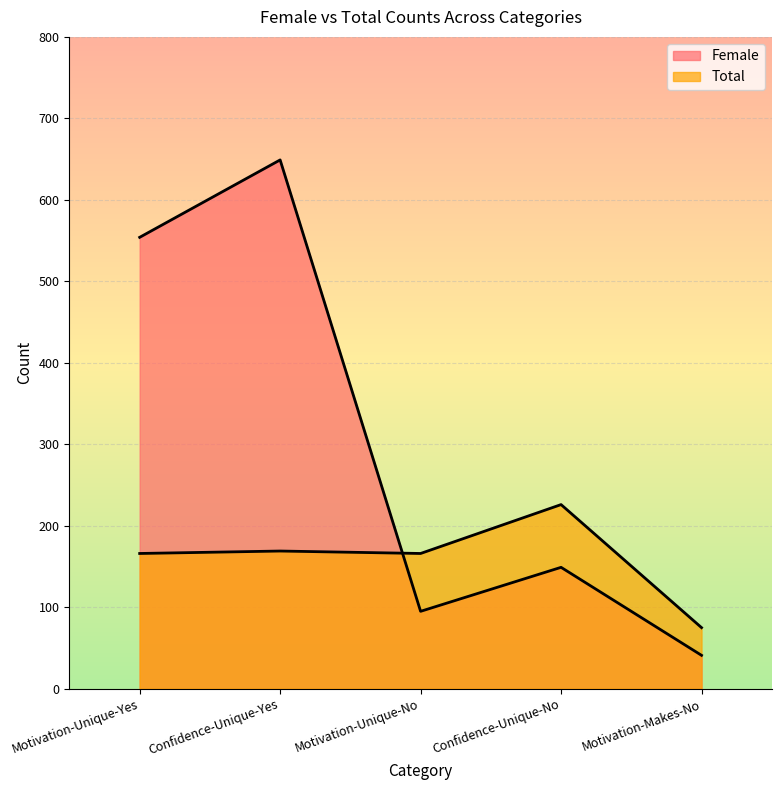

Which series has the largest total across all categories?

Female